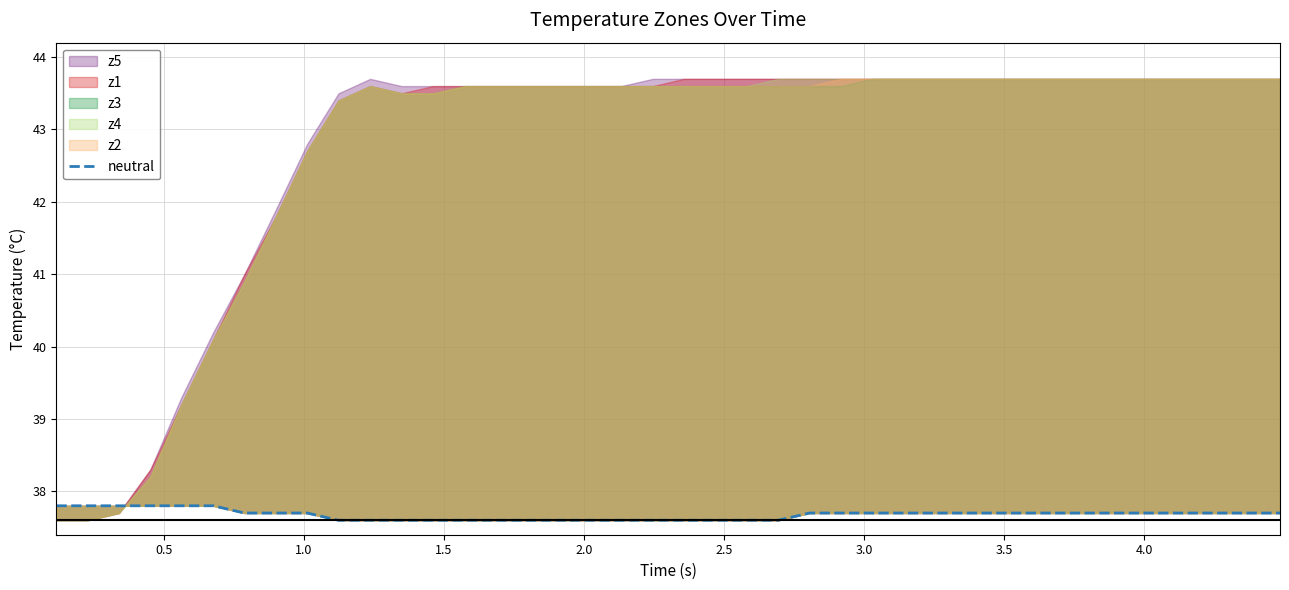

True or false: the data has more than 0 interior local peaks.

False